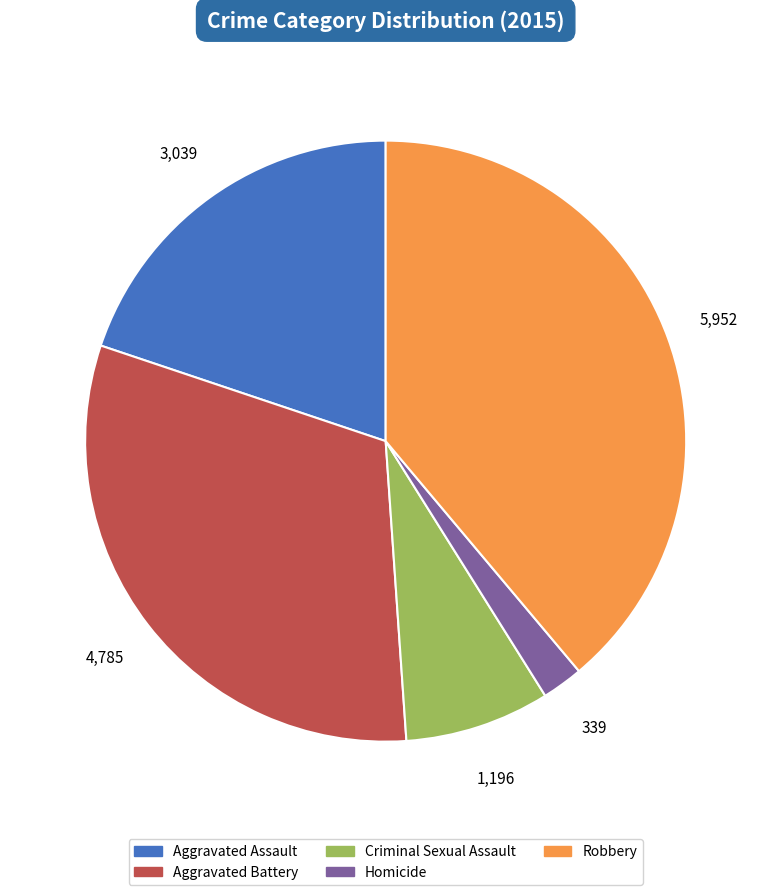

Between Robbery and Homicide, which is larger?

Robbery